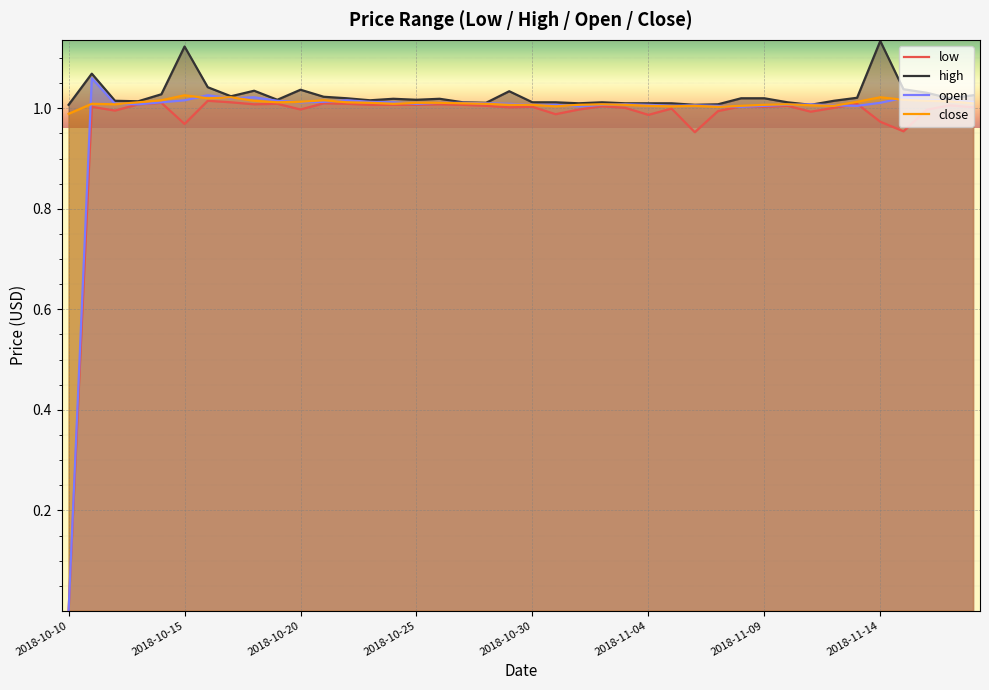

What is the value of the low point at the 5th from the left?

1.0